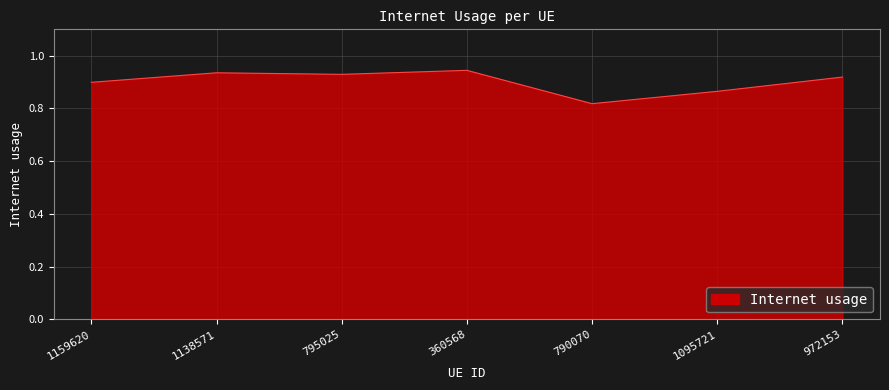

What position from the left is 790070?

5